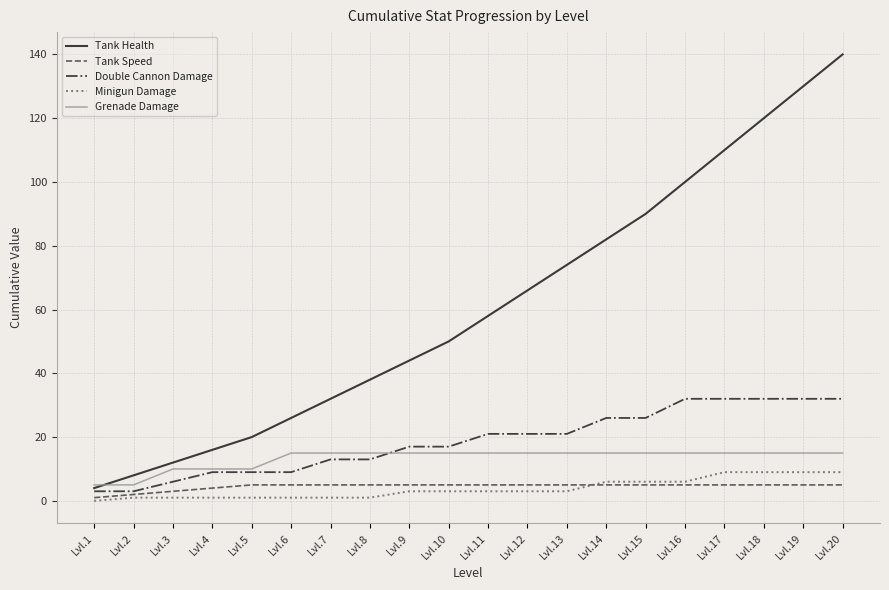

Is it true that Double Cannon Damage equals 9 at Lvl.4?

True